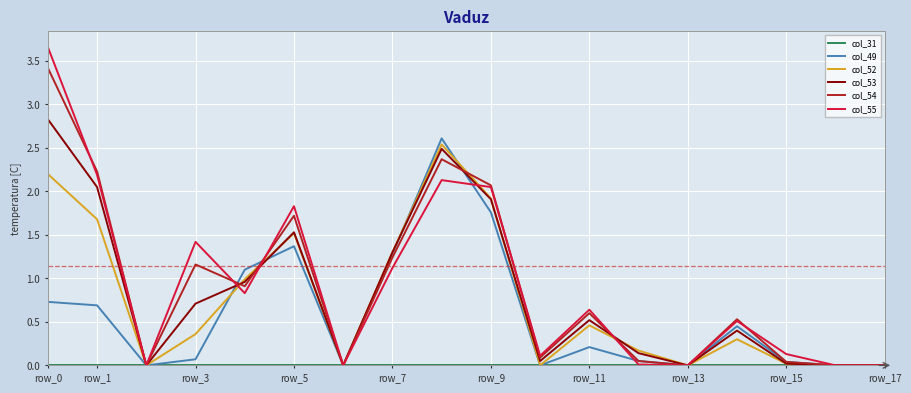

True or false: col_54 has more than 1 points higher than both neighbors.

True